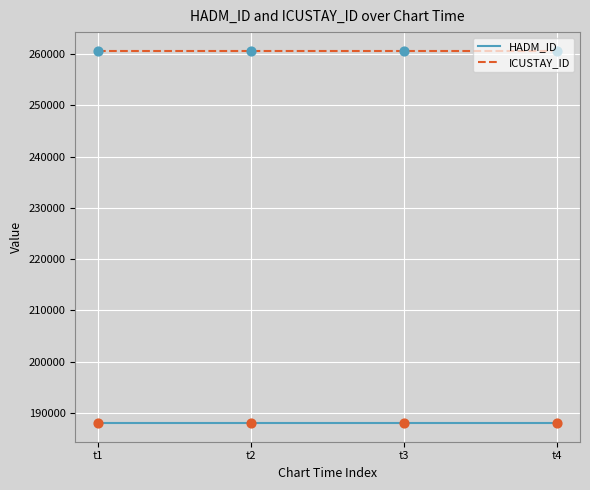

What is the spread (max minus min) of values at t2?

72627